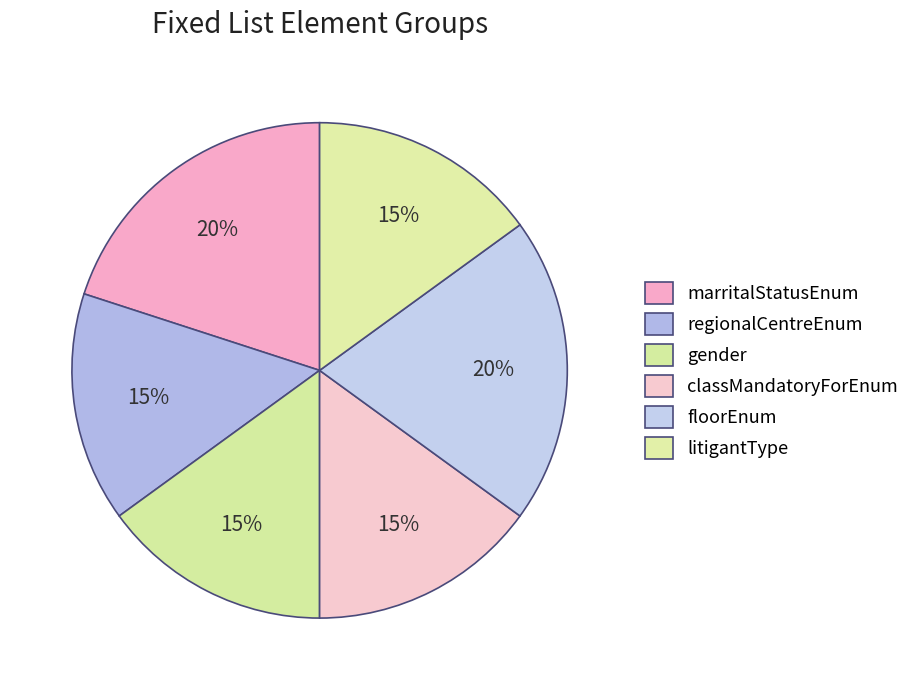

Does gender account for over 50% of the chart?

No